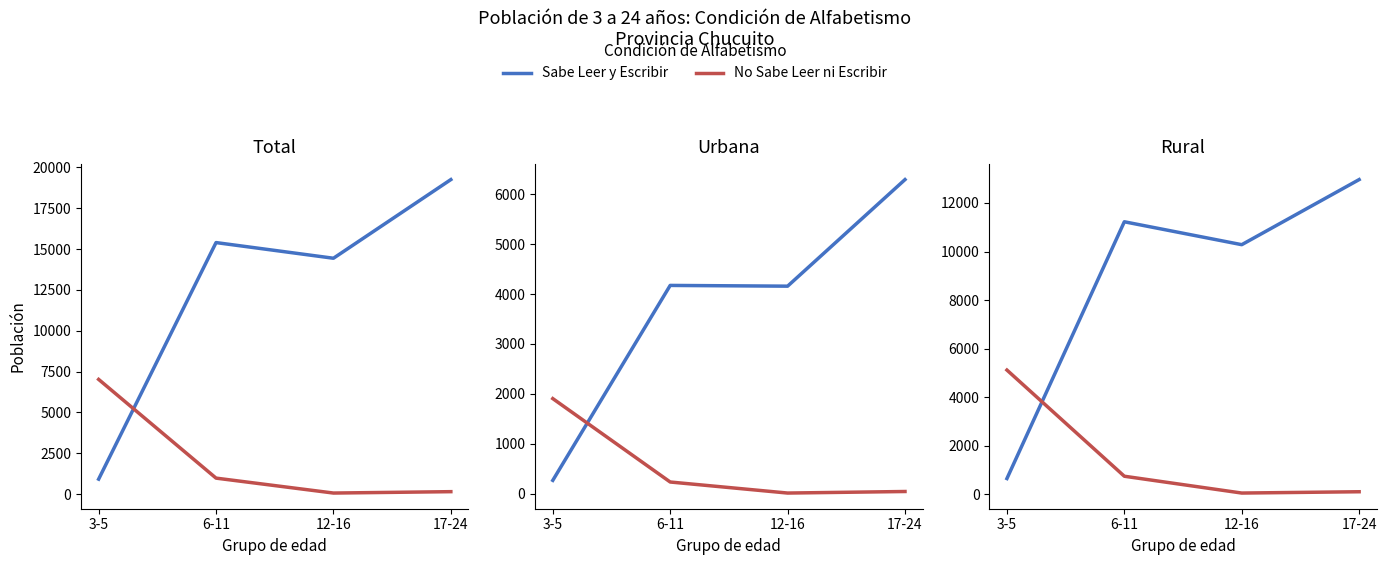

What is the value of the No Sabe Leer ni Escribir point at the 2nd from the left?

738